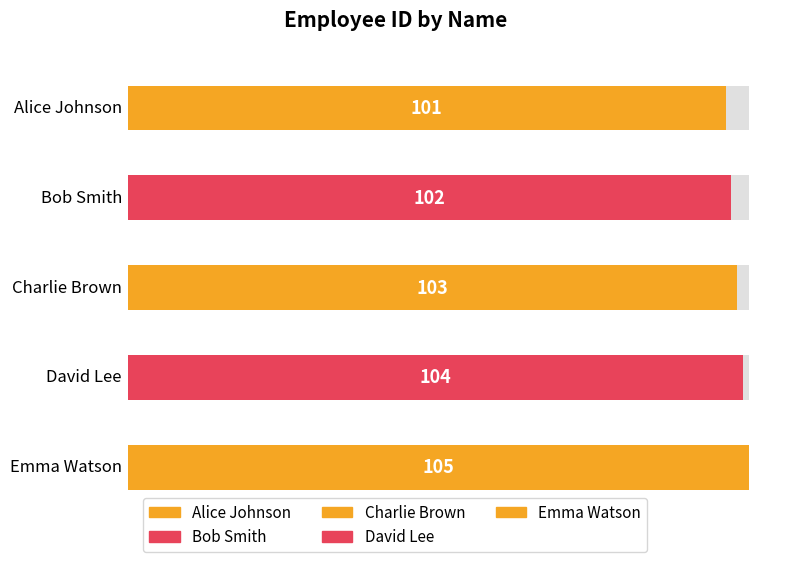

Is it true that the value at Bob Smith is 102?

True